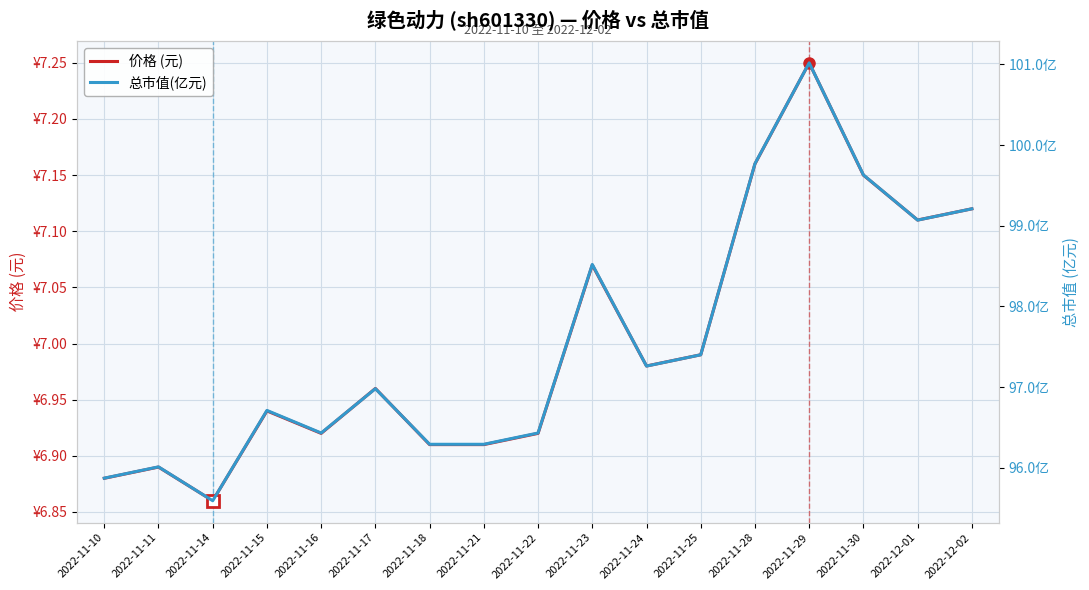

Reading left to right, extract all data points from this chart.

价格 (元): 6.9	6.9	6.9	6.9	6.9	7.0	6.9	6.9	6.9	7.1	7.0	7.0	7.2	7.2	7.2	7.1	7.1
总市值(亿元): 95.9	96.0	95.6	96.7	96.4	97.0	96.3	96.3	96.4	98.5	97.3	97.4	99.8	101.0	99.6	99.1	99.2